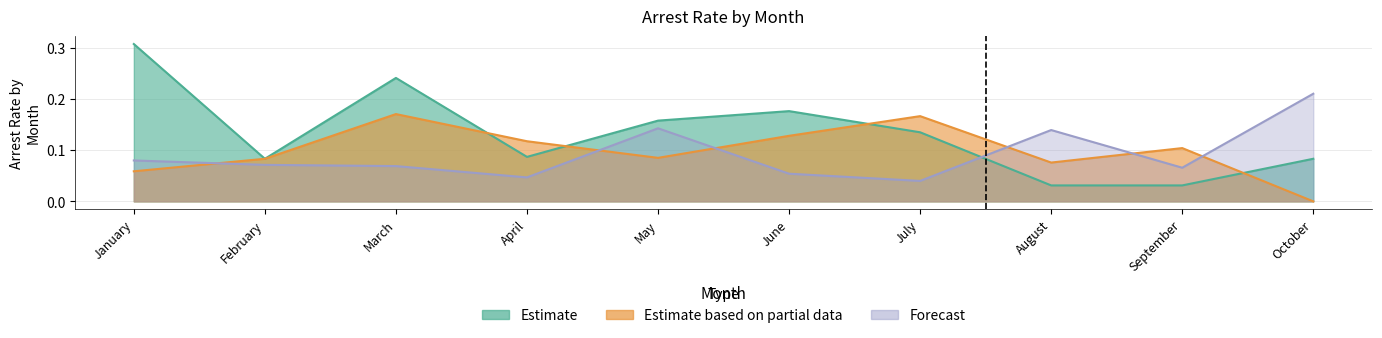

At which category does the chart reach its peak across all series?

January